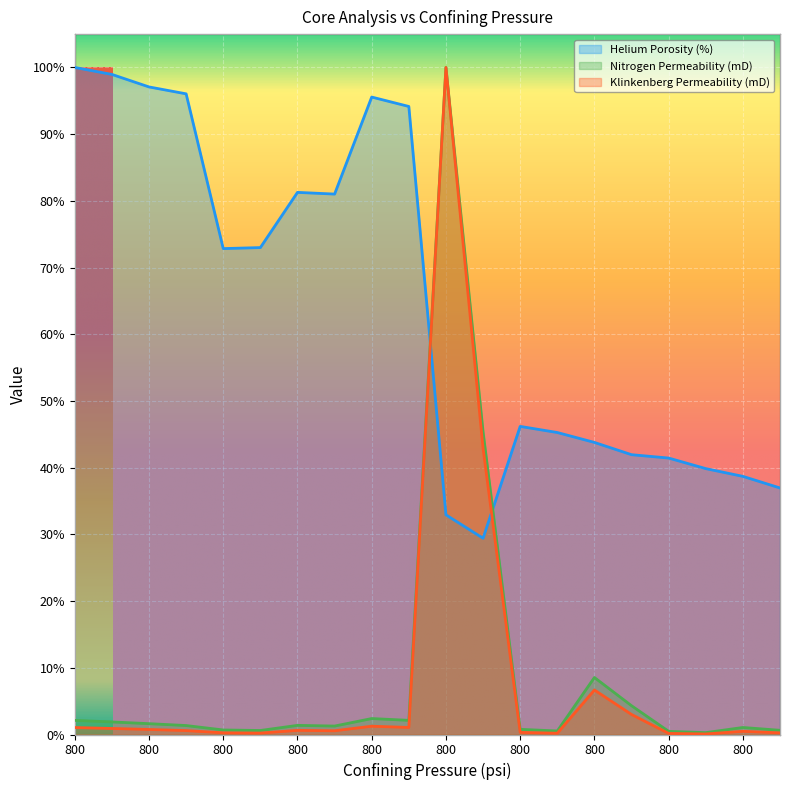

Reading right to left, what are all the values shown in this chart?

Helium Porosity (%): 2480=0.4	800=0.4	2480=0.4	800=0.4	2479=0.4	800=0.4	2479=0.5	800=0.5	2479=0.3	800=0.3	2478=0.9	800=1.0	2476=0.8	800=0.8	2476=0.7	800=0.7	2901=1.0	800=1.0	2901=1.0	800=1.0
Nitrogen Permeability (mD): 2480=0.0	800=0.0	2480=0.0	800=0.0	2479=0.0	800=0.1	2479=0.0	800=0.0	2479=0.5	800=1.0	2478=0.0	800=0.0	2476=0.0	800=0.0	2476=0.0	800=0.0	2901=0.0	800=0.0	2901=0.0	800=0.0
Klinkenberg Permeability (mD): 2480=0.0	800=0.0	2480=0.0	800=0.0	2479=0.0	800=0.1	2479=0.0	800=0.0	2479=0.4	800=1.0	2478=0.0	800=0.0	2476=0.0	800=0.0	2476=0.0	800=0.0	2901=0.0	800=0.0	2901=0.0	800=0.0